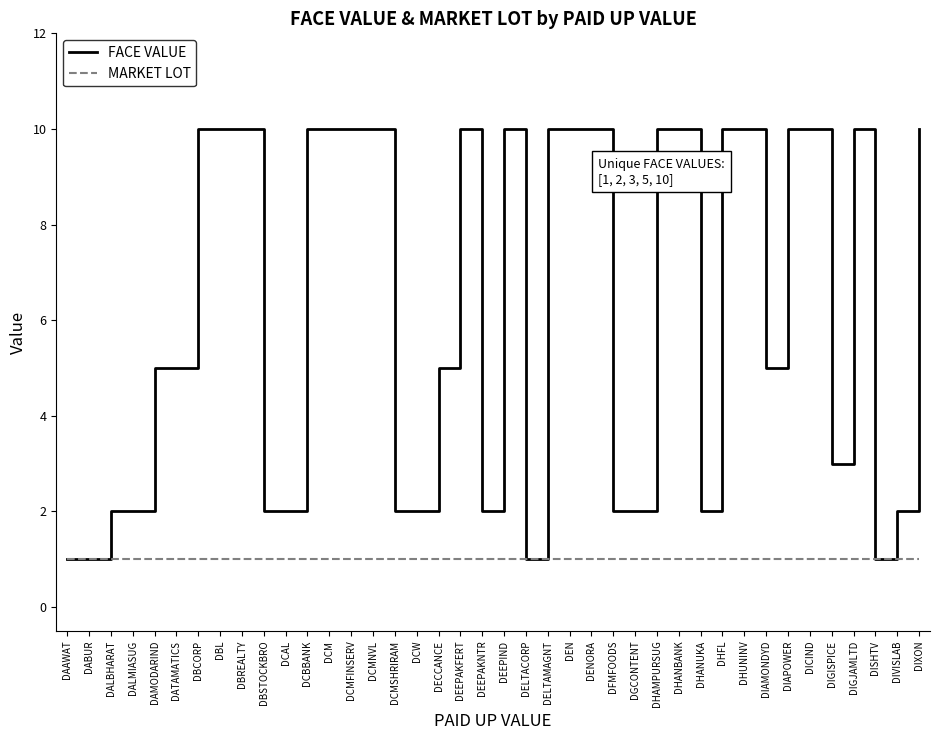

What is the approximate value of FACE VALUE at DIAPOWER?

10